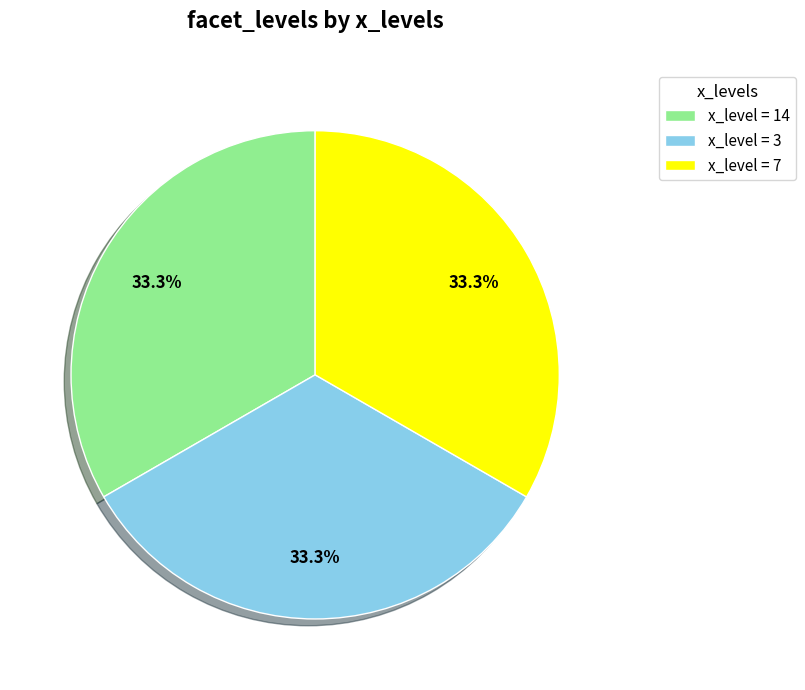

Is x_level = 7 the majority of the pie?

No